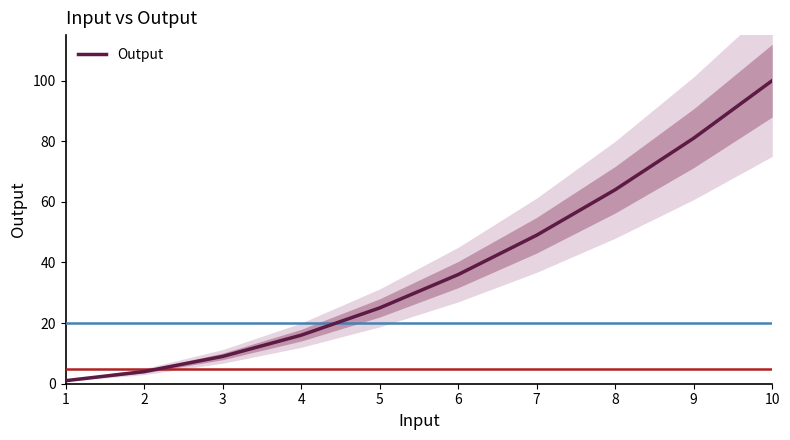

What is the greatest value displayed?

100